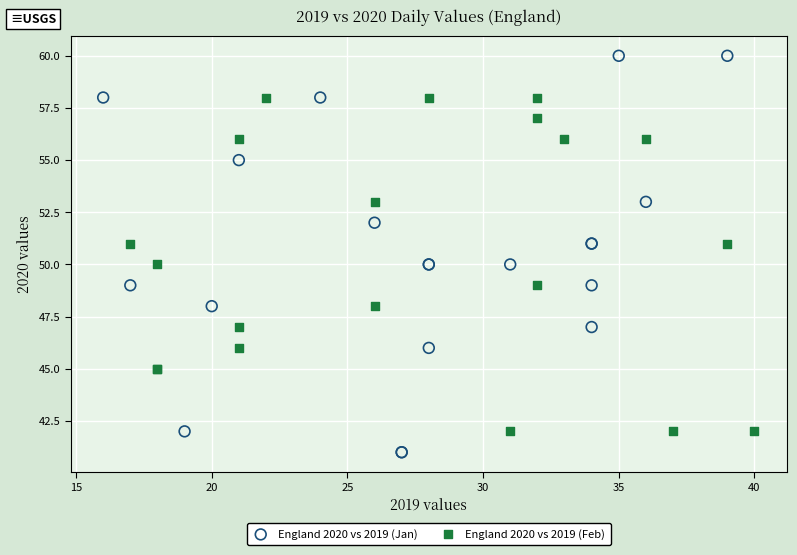

Which series has the largest Y range (max minus min)?

England 2020 vs 2019 (Jan)